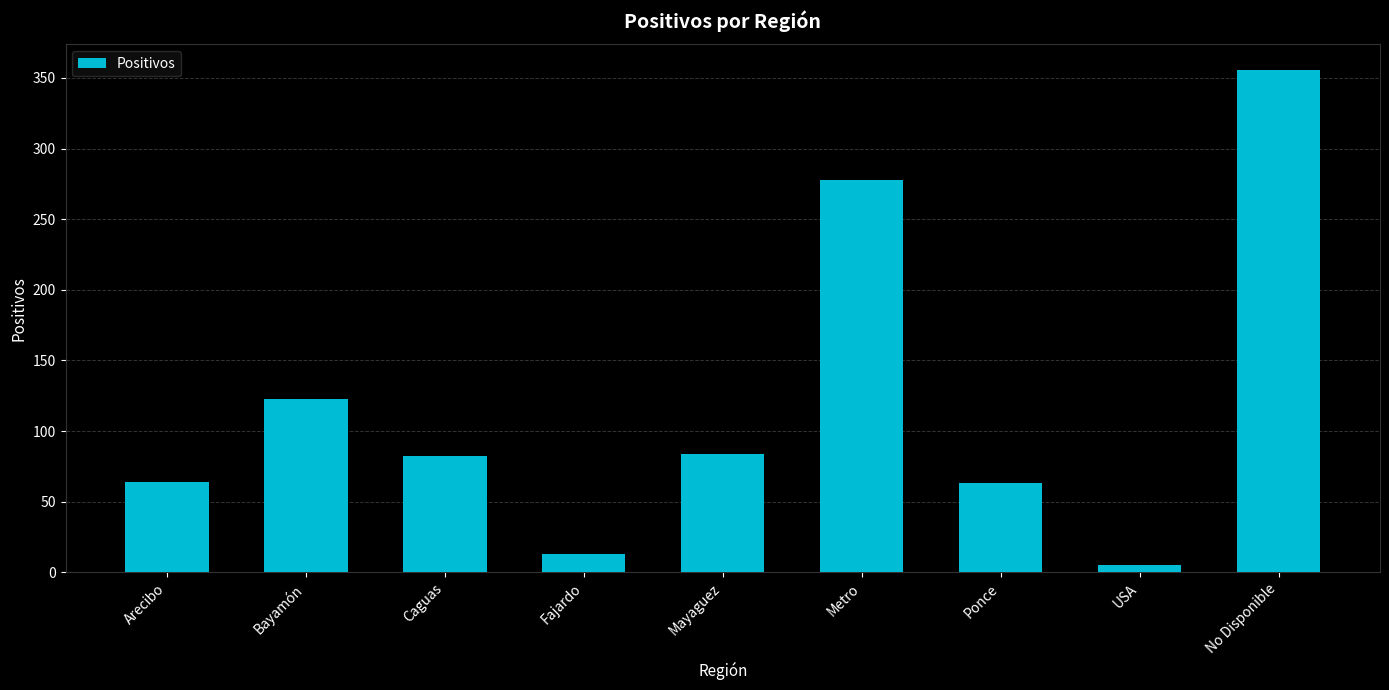

Is it true that the value at Fajardo is 13?

True